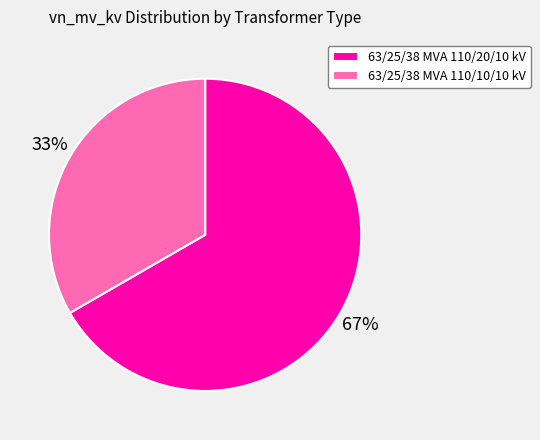

True or false: 63/25/38 MVA 110/20/10 kV accounts for 67% of the total.

True